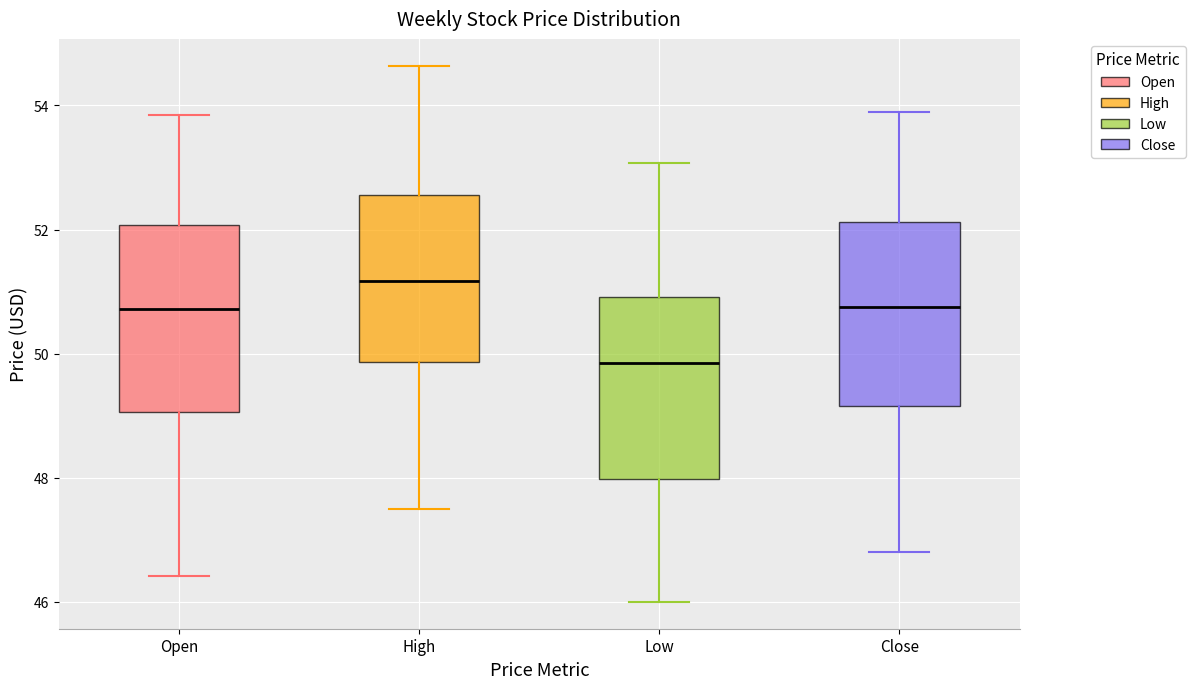

Reading left to right, transcribe this box plot: for each box, give where its median line is, the range the box spans, and where its two whiskers end, as read against the y-axis. The values are not printed on the chart, so give them approximately, as read against the axis.

Open: median 50.8, box 49.0 to 52.0, whiskers 46.4 to 53.8
High: median 51.2, box 49.8 to 52.6, whiskers 47.6 to 54.6
Low: median 49.8, box 48.0 to 51.0, whiskers 46.0 to 53.0
Close: median 50.8, box 49.2 to 52.2, whiskers 46.8 to 54.0